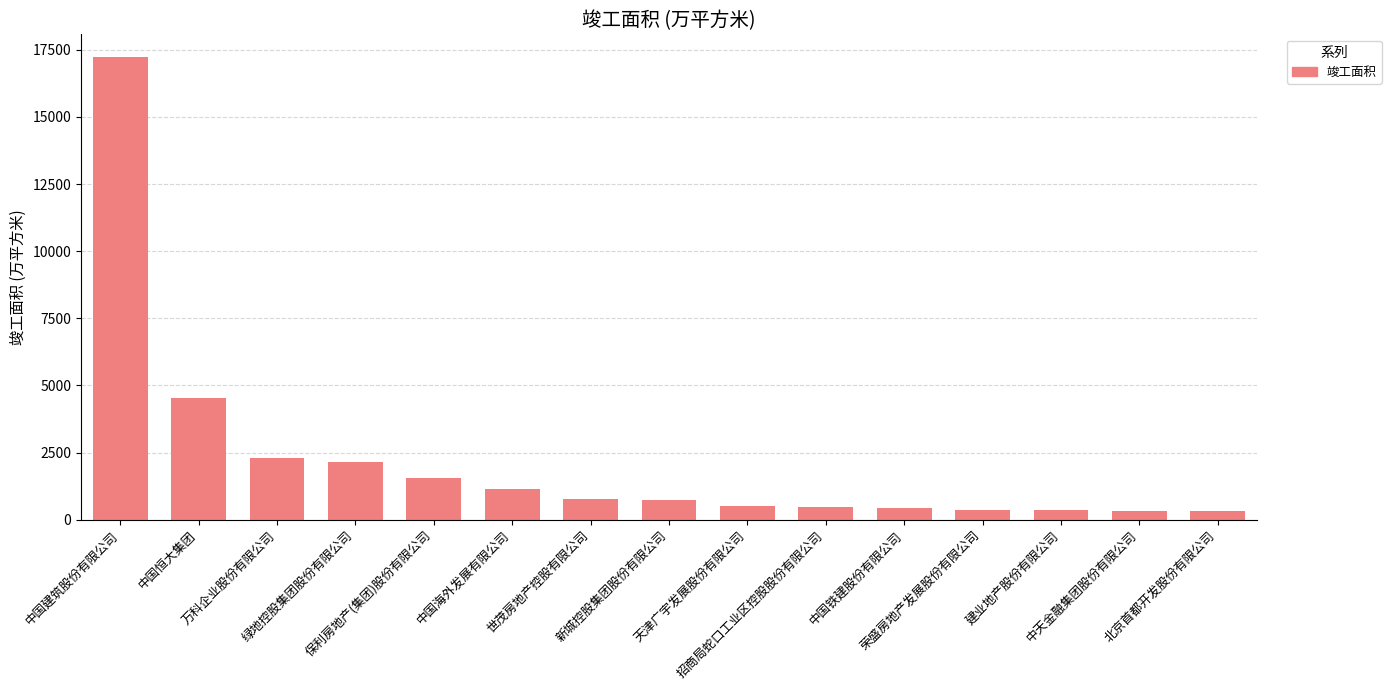

Which label corresponds to the largest value in the chart?

中国建筑股份有限公司